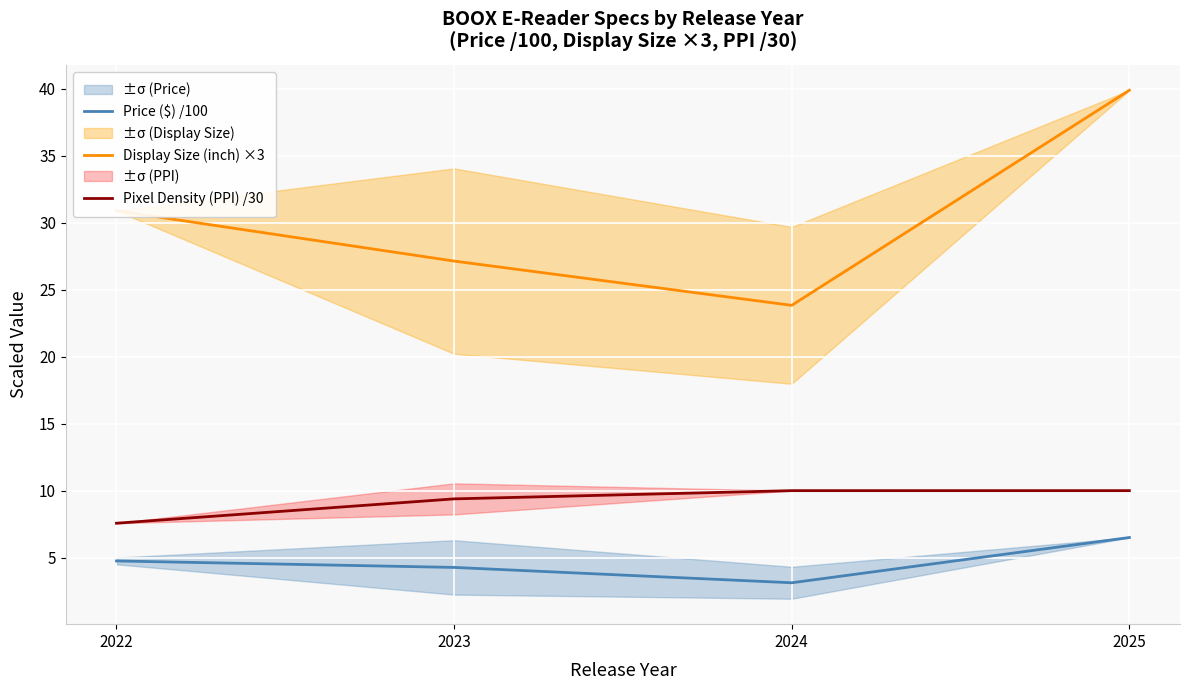

The Display Size (inch) ×3 series shows 61.5 at 2025. True or false?

False